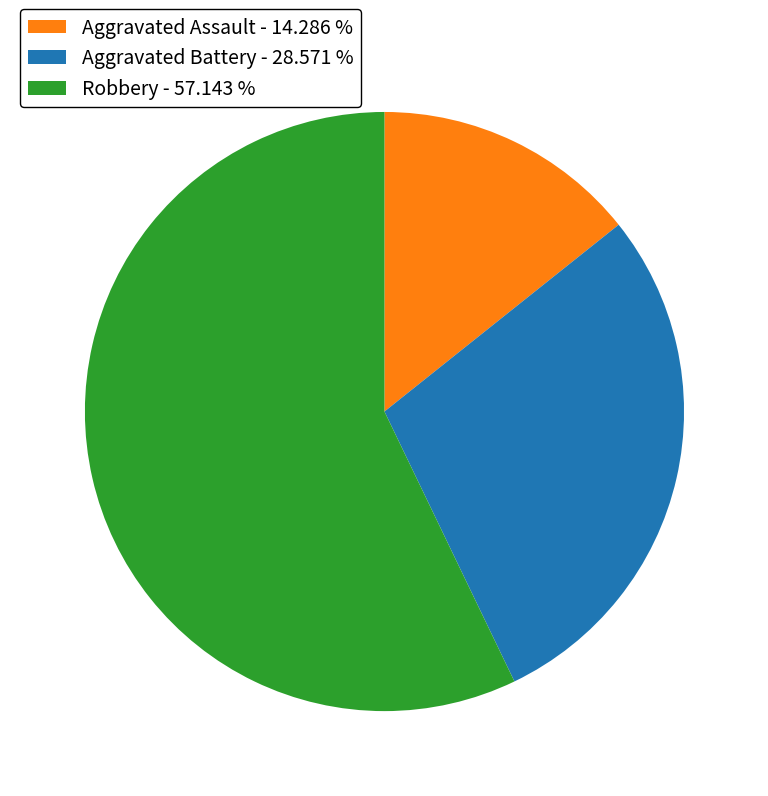

Approximately how many times larger is the value at Robbery - 57.143 % compared to Aggravated Assault - 14.286 %?

4.0